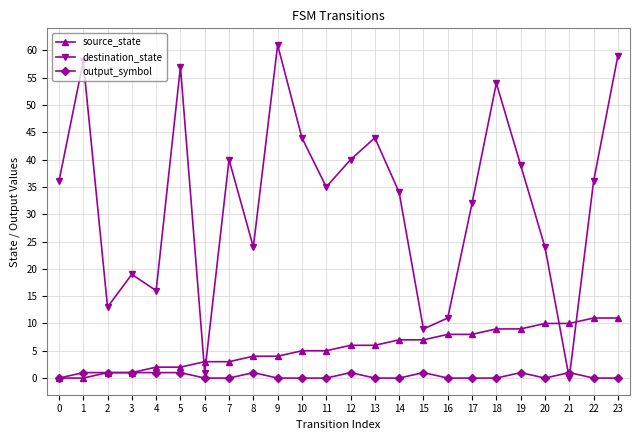

True or false: destination_state has a value of 59 at 22.

False